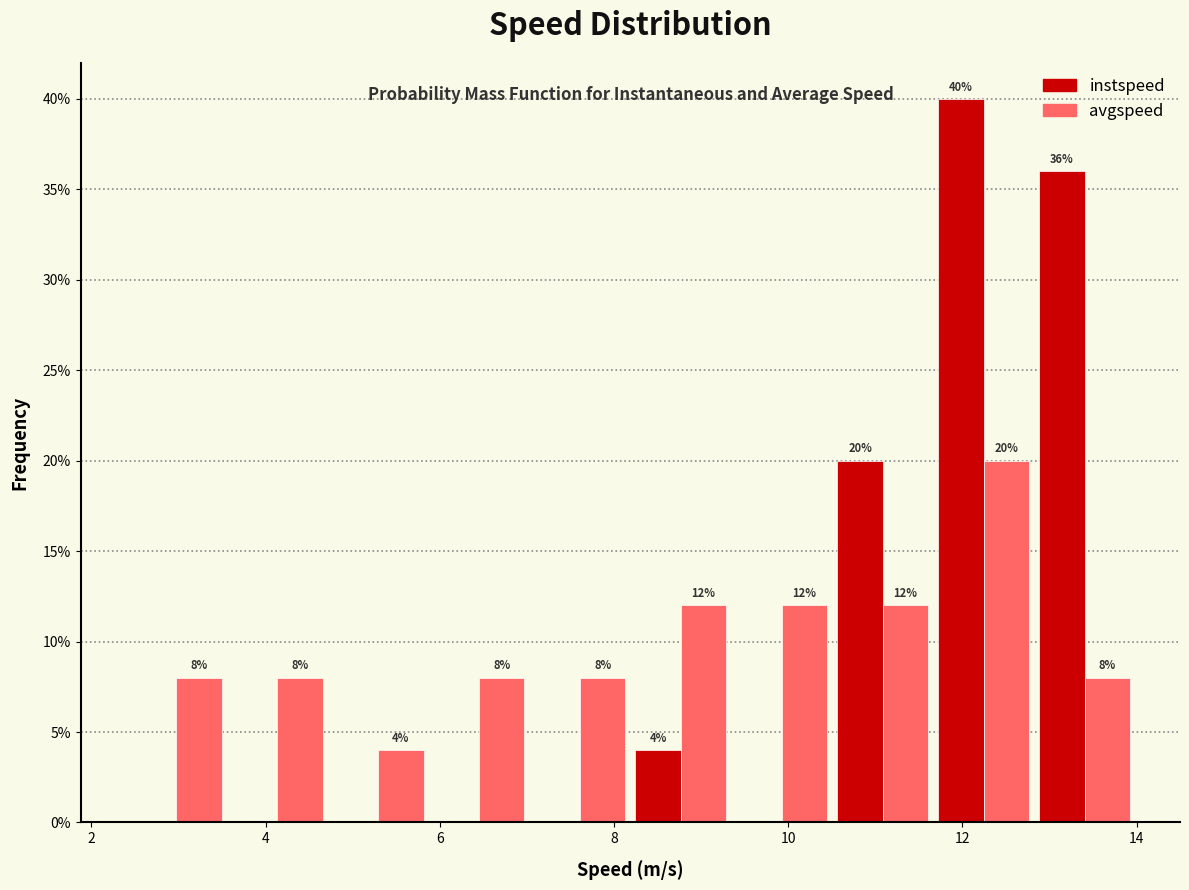

In the avgspeed series, which range on the x-axis has the tallest bar?

11.6 to 12.8